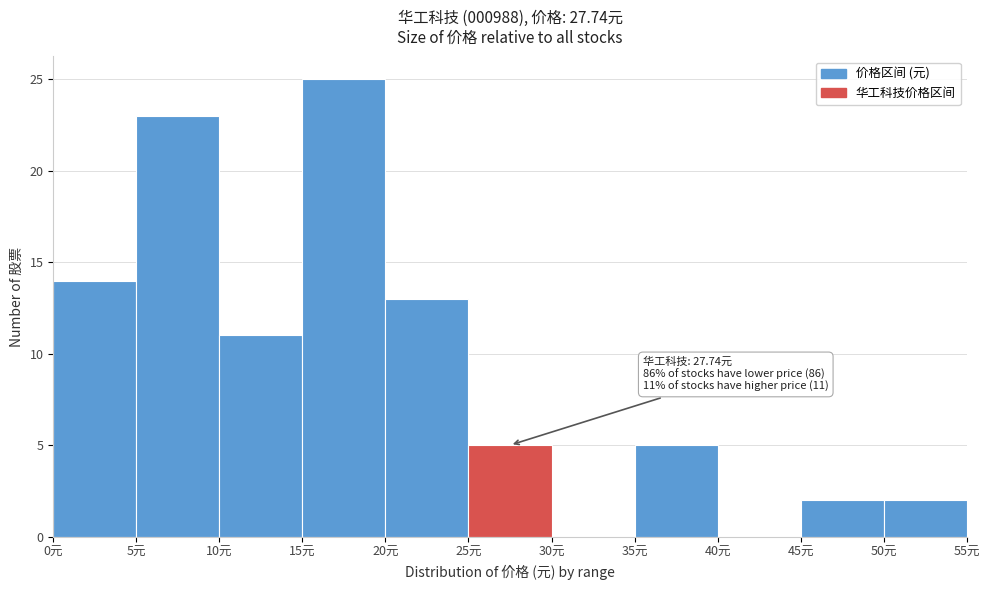

Over which range of the x-axis is the bar tallest?

15 to 20